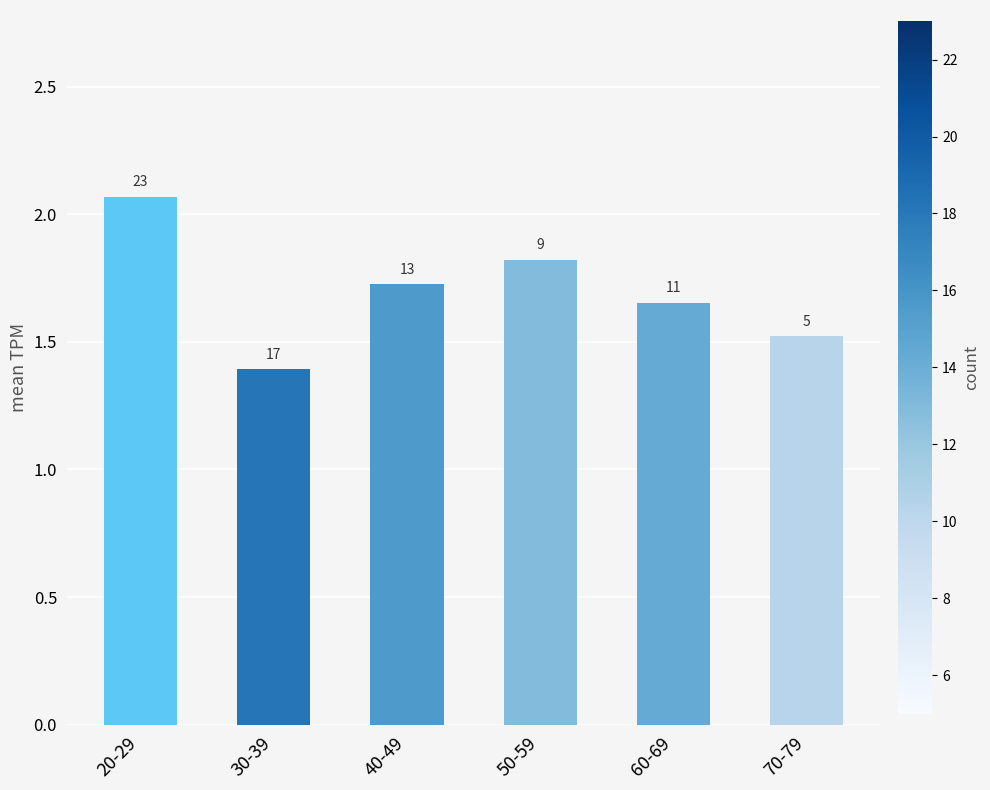

List the labels in order of value, smallest first.

30-39, 70-79, 60-69, 40-49, 50-59, 20-29